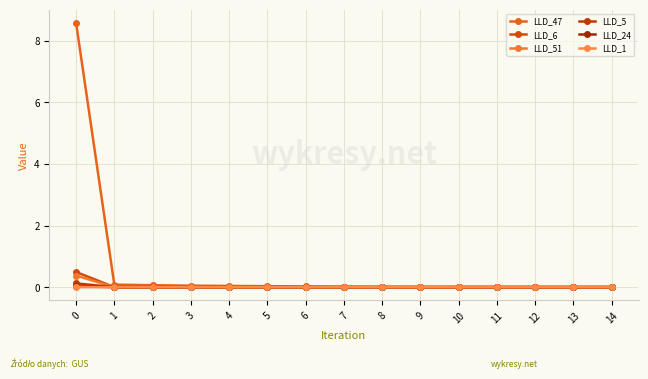

At which label is LLD_47 closest to 4?

1